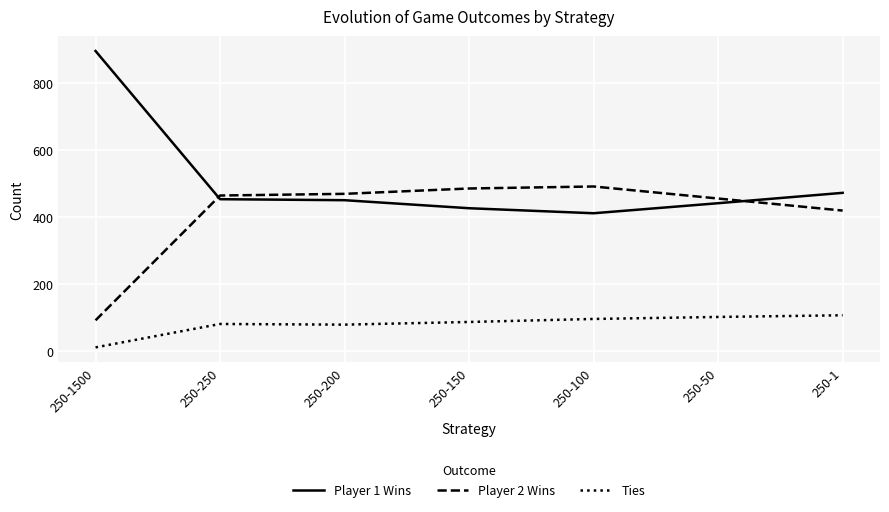

The Player 2 Wins series shows 456 at 250-50. True or false?

True